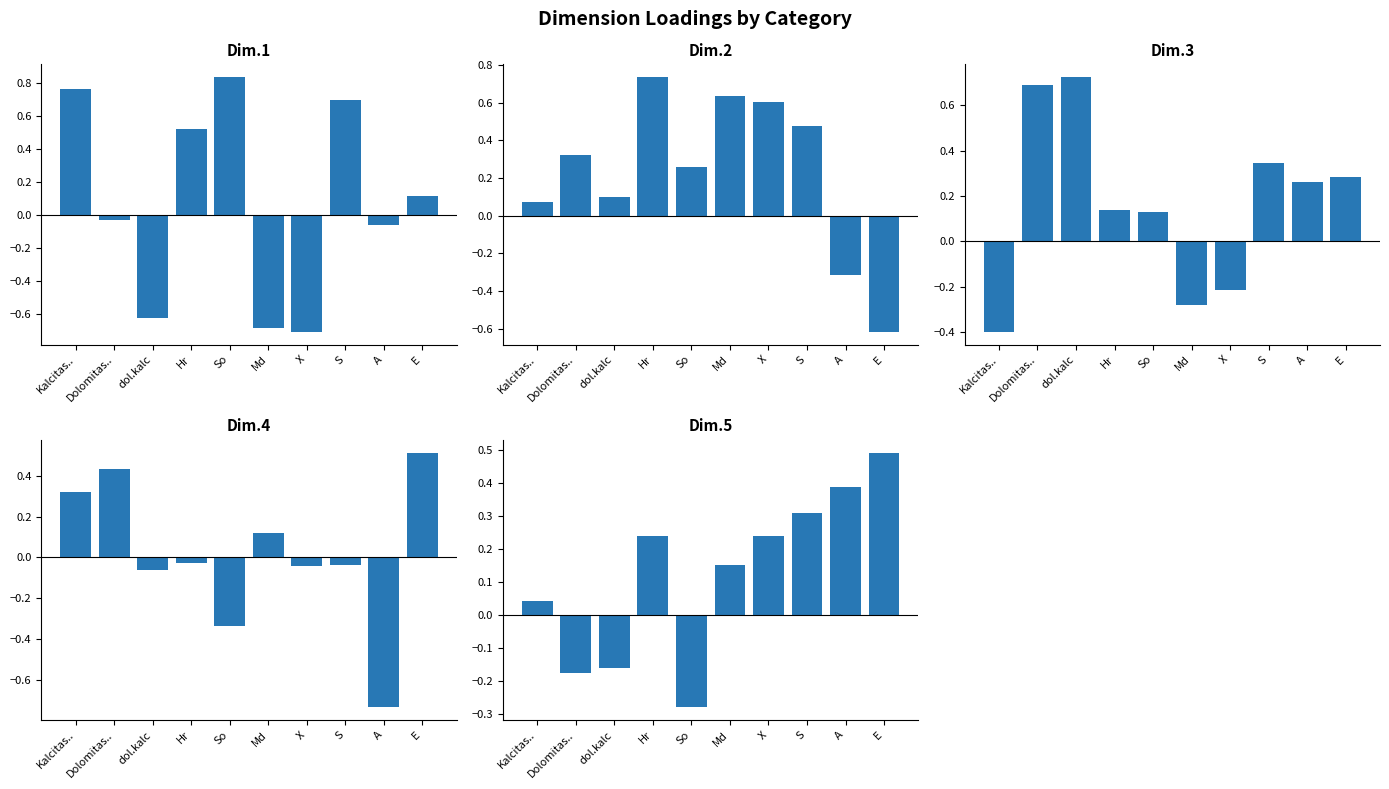

What is the label of the 3rd bar from the right?

S